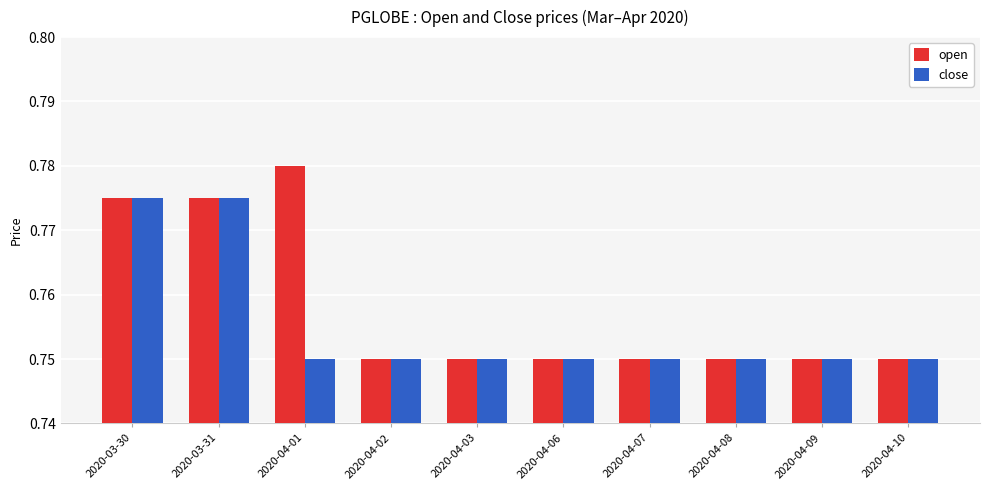

What is the total value across all series at 2020-04-08?

1.5